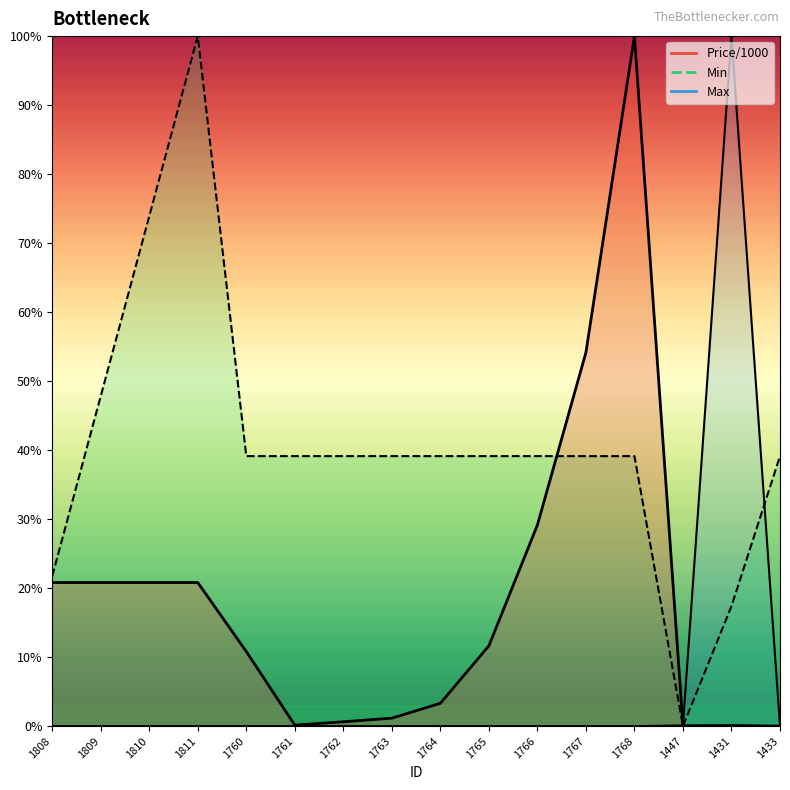

Where do Max and Min first cross each other?

1768 and 1447